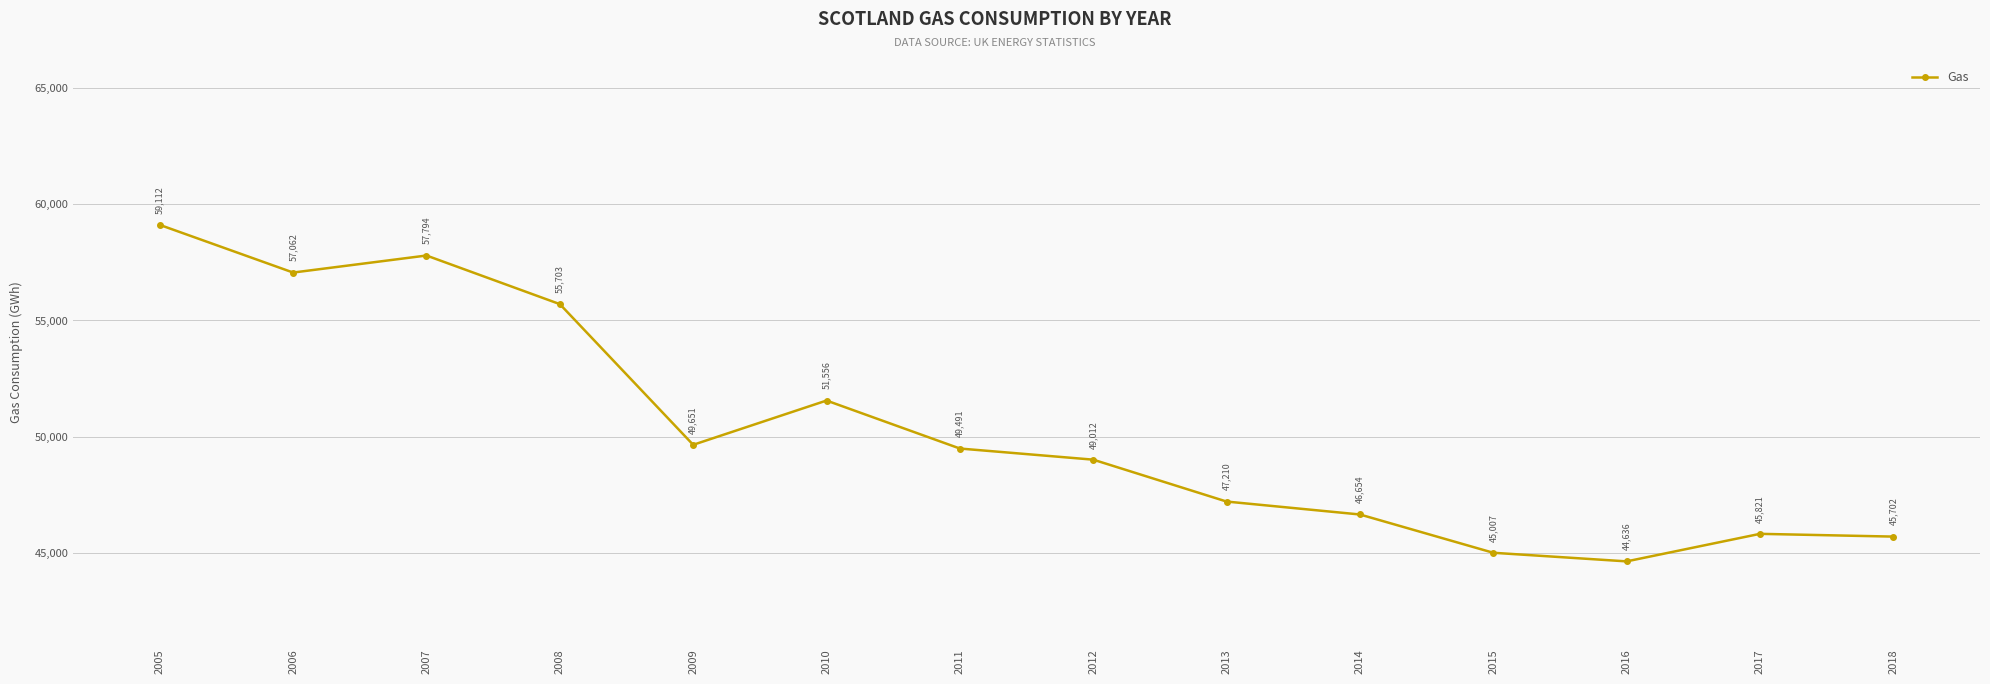

Where does the data first go above 49491?

2005